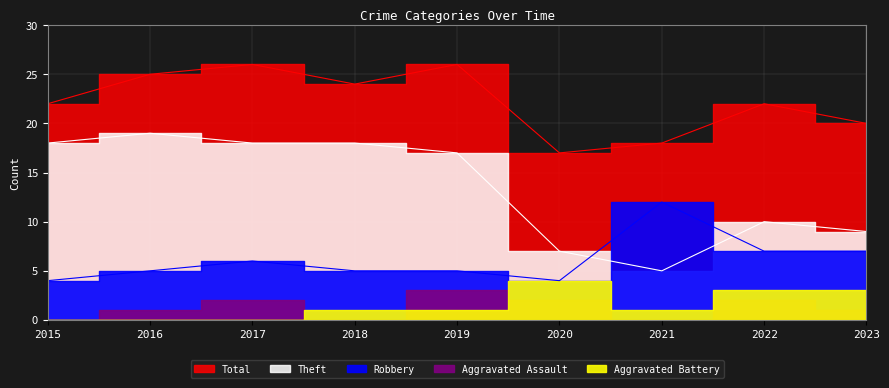

Between 2022 and 2023, which series saw the biggest shift?

Total